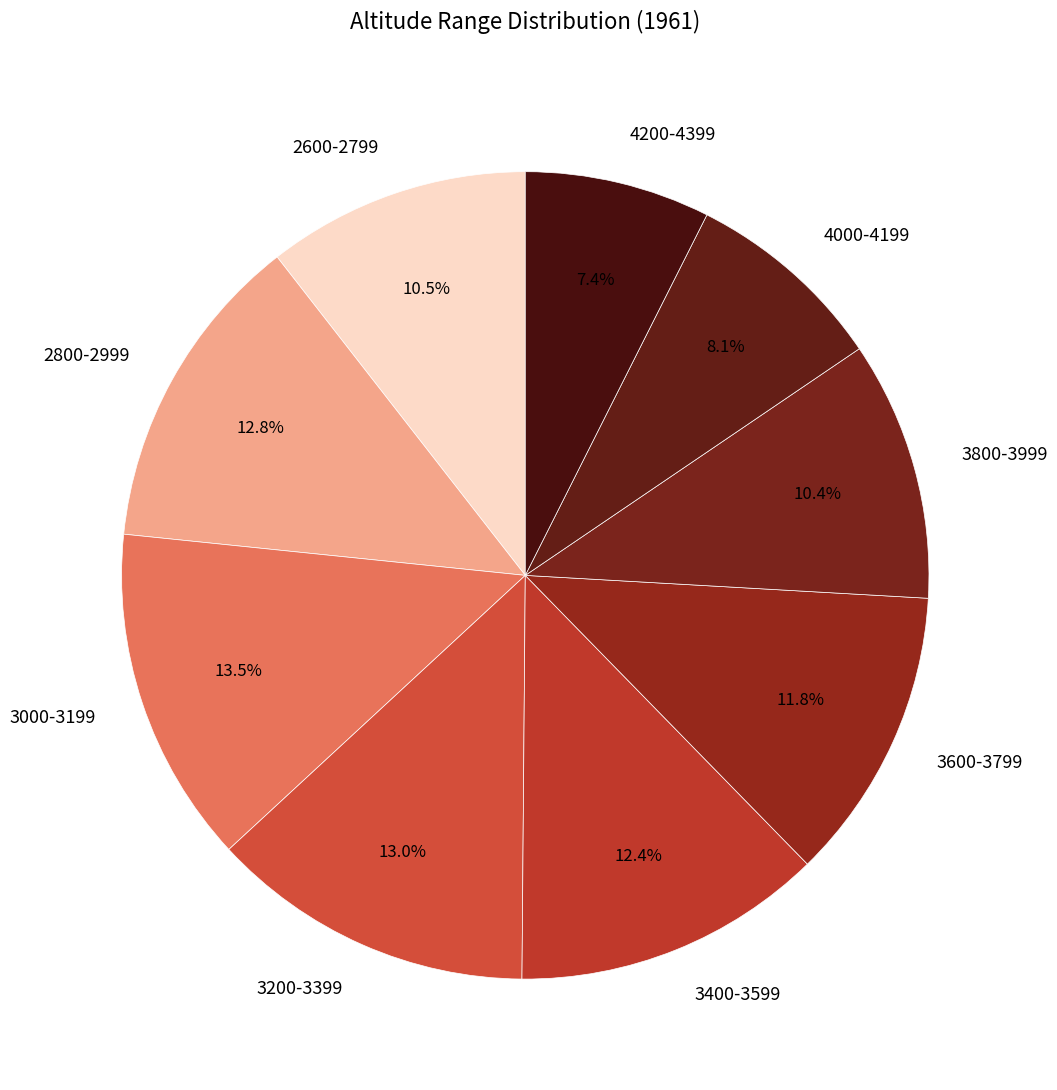

How many segments does this pie chart have?

9